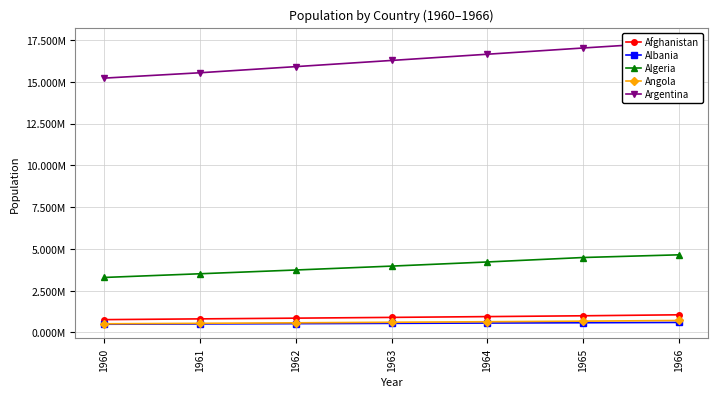

At which label is Albania closest to 548477?

1963